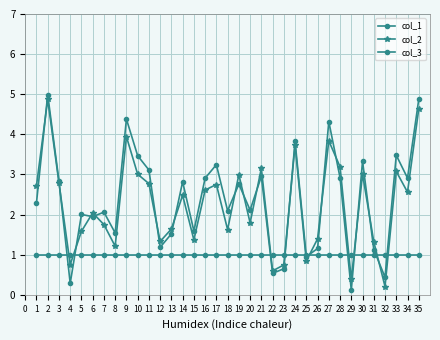

Reading left to right, list all the values displayed in this chart.

col_1: 2.3	5.0	2.8	0.3	2.0	1.9	2.1	1.5	4.4	3.5	3.1	1.2	1.5	2.8	1.6	2.9	3.2	2.1	2.8	2.1	3.0	0.5	0.7	3.8	0.9	1.2	4.3	2.9	0.1	3.3	1.1	0.4	3.5	2.9	4.9
col_2: 2.7	4.9	2.8	0.8	1.6	2.0	1.7	1.2	3.9	3.0	2.8	1.3	1.6	2.5	1.4	2.6	2.7	1.6	3.0	1.8	3.2	0.6	0.7	3.7	0.8	1.4	3.8	3.2	0.4	3.0	1.3	0.2	3.1	2.6	4.6
col_3: 1.0	1.0	1.0	1.0	1.0	1.0	1.0	1.0	1.0	1.0	1.0	1.0	1.0	1.0	1.0	1.0	1.0	1.0	1.0	1.0	1.0	1.0	1.0	1.0	1.0	1.0	1.0	1.0	1.0	1.0	1.0	1.0	1.0	1.0	1.0